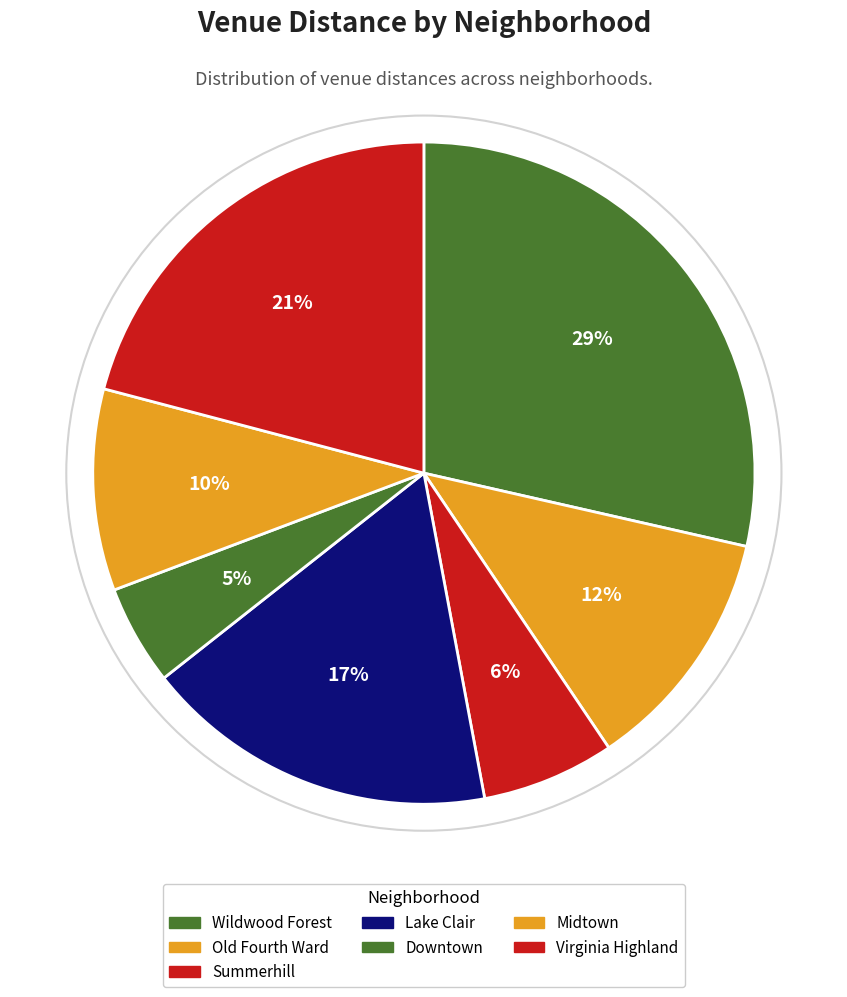

Combined, what portion of the pie is Old Fourth Ward and Downtown?

16.9%